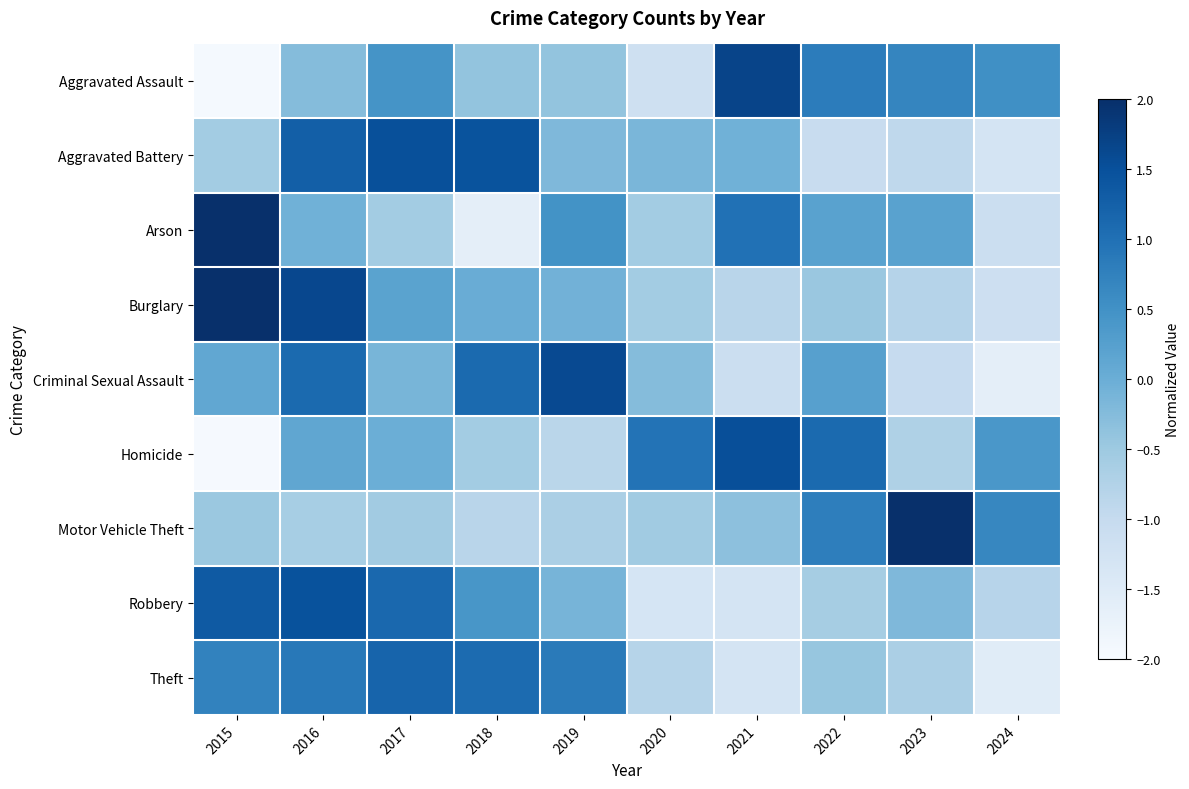

Reading right to left, extract all data points from this chart.

Aggravated Assault: 2024=0.5	2023=0.7	2022=0.8	2021=1.7	2020=-1.2	2019=-0.4	2018=-0.4	2017=0.5	2016=-0.3	2015=-1.9
Aggravated Battery: 2024=-1.3	2023=-0.9	2022=-1.1	2021=-0.1	2020=-0.2	2019=-0.2	2018=1.5	2017=1.5	2016=1.3	2015=-0.6
Arson: 2024=-1.1	2023=0.2	2022=0.2	2021=1.0	2020=-0.6	2019=0.5	2018=-1.6	2017=-0.6	2016=-0.1	2015=2.0
Burglary: 2024=-1.2	2023=-0.8	2022=-0.5	2021=-0.8	2020=-0.6	2019=-0.1	2018=0.0	2017=0.2	2016=1.6	2015=2.0
Criminal Sexual Assault: 2024=-1.6	2023=-1.0	2022=0.2	2021=-1.1	2020=-0.3	2019=1.6	2018=1.1	2017=-0.1	2016=1.1	2015=0.1
Homicide: 2024=0.4	2023=-0.7	2022=1.1	2021=1.5	2020=1.0	2019=-0.8	2018=-0.6	2017=-0.0	2016=0.1	2015=-2.0
Motor Vehicle Theft: 2024=0.7	2023=2.6	2022=0.8	2021=-0.3	2020=-0.5	2019=-0.7	2018=-0.8	2017=-0.5	2016=-0.6	2015=-0.5
Robbery: 2024=-0.8	2023=-0.2	2022=-0.6	2021=-1.3	2020=-1.3	2019=-0.1	2018=0.4	2017=1.1	2016=1.5	2015=1.4
Theft: 2024=-1.5	2023=-0.7	2022=-0.4	2021=-1.3	2020=-0.8	2019=0.8	2018=1.1	2017=1.2	2016=0.9	2015=0.7